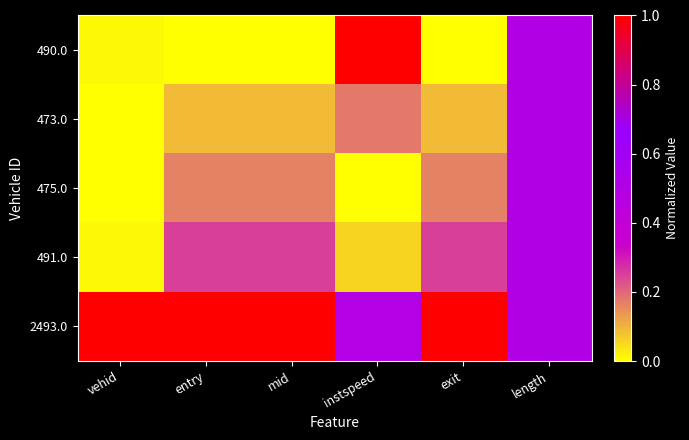

How many distinct data groups are displayed?

5